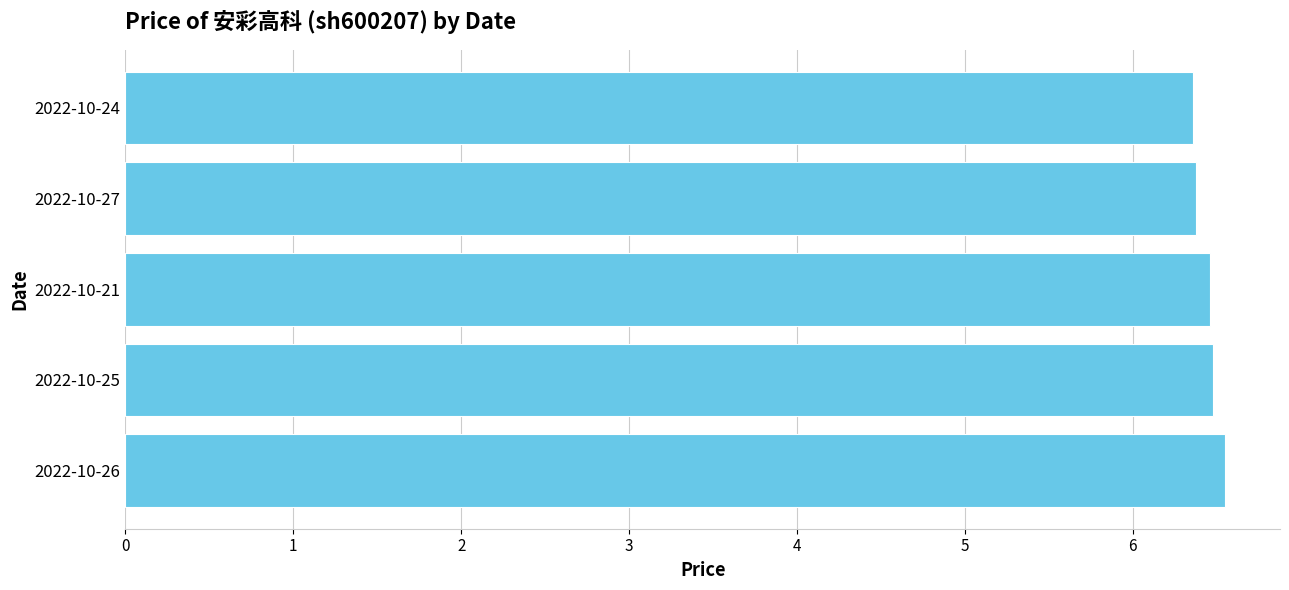

Is it true that the value at 2022-10-25 is 8.7?

False